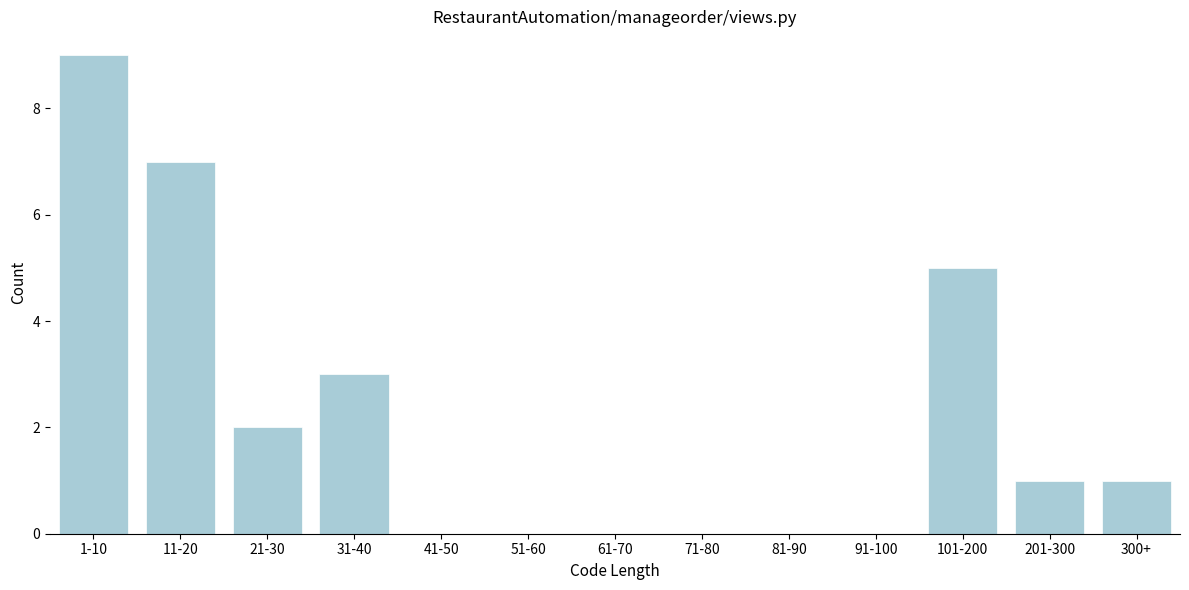

Reading left to right, what are all the values shown in this chart?

1-10=9	11-20=7	21-30=2	31-40=3	41-50=0	51-60=0	61-70=0	71-80=0	81-90=0	91-100=0	101-200=5	201-300=1	300+=1